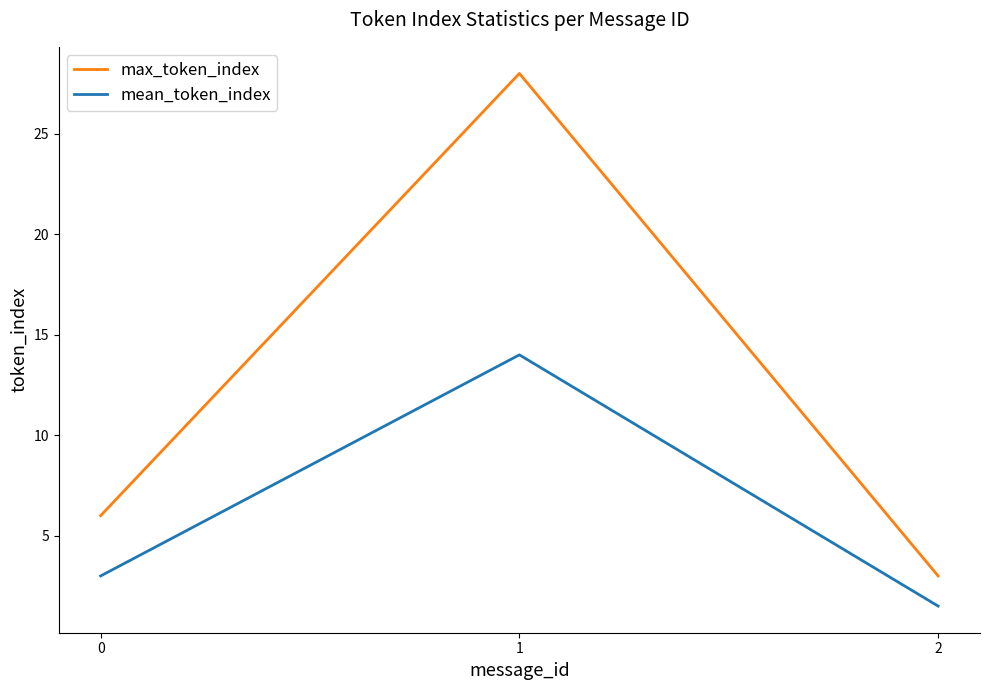

The value of mean_token_index at 0 is 2.0. True or false?

False